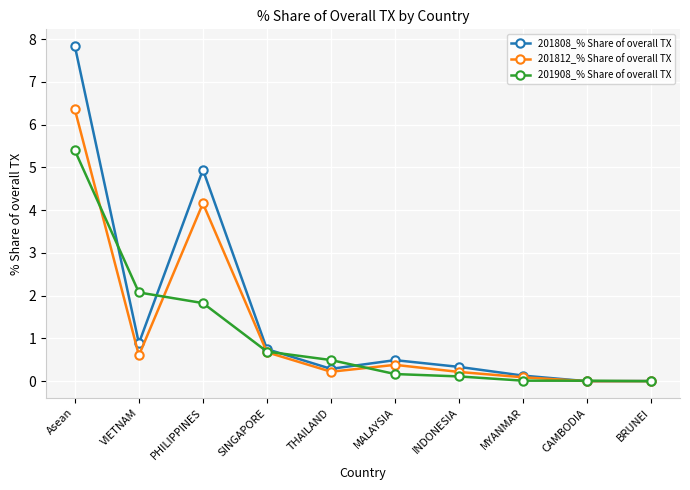

Which label corresponds to the largest value in the chart?

Asean